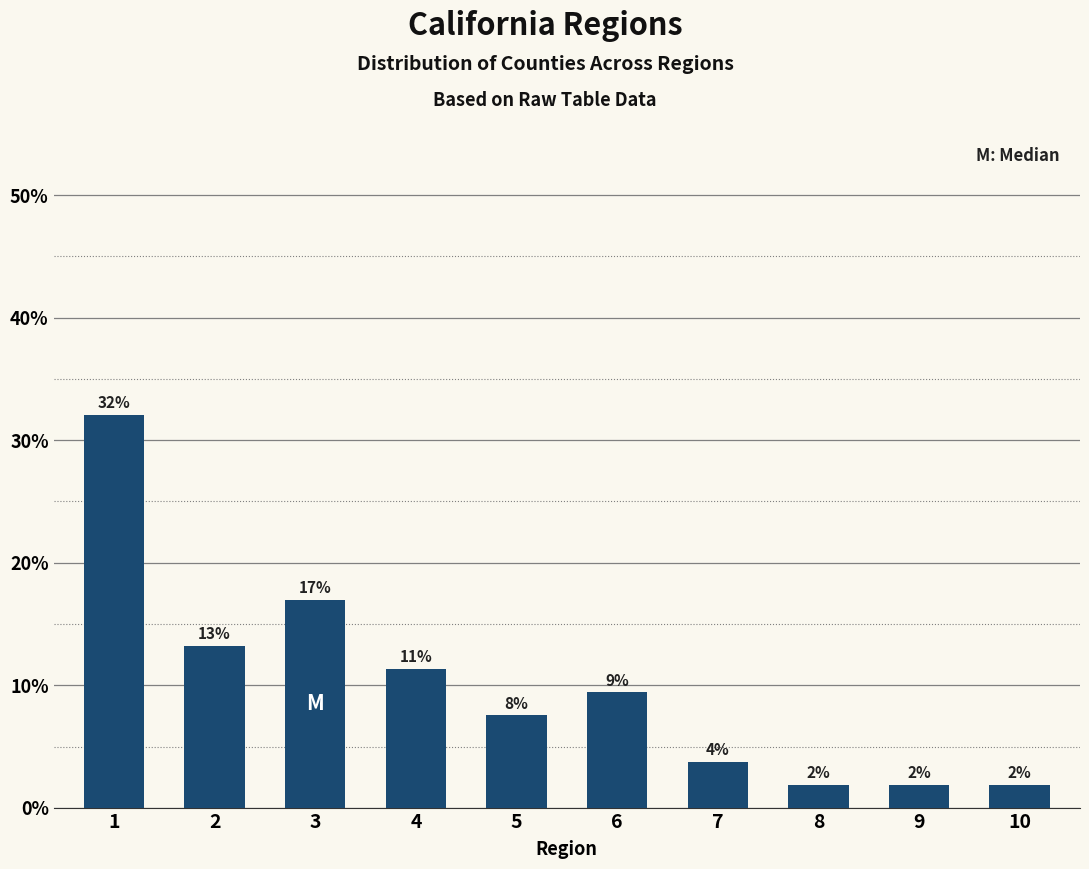

How many bars are there in total?

10